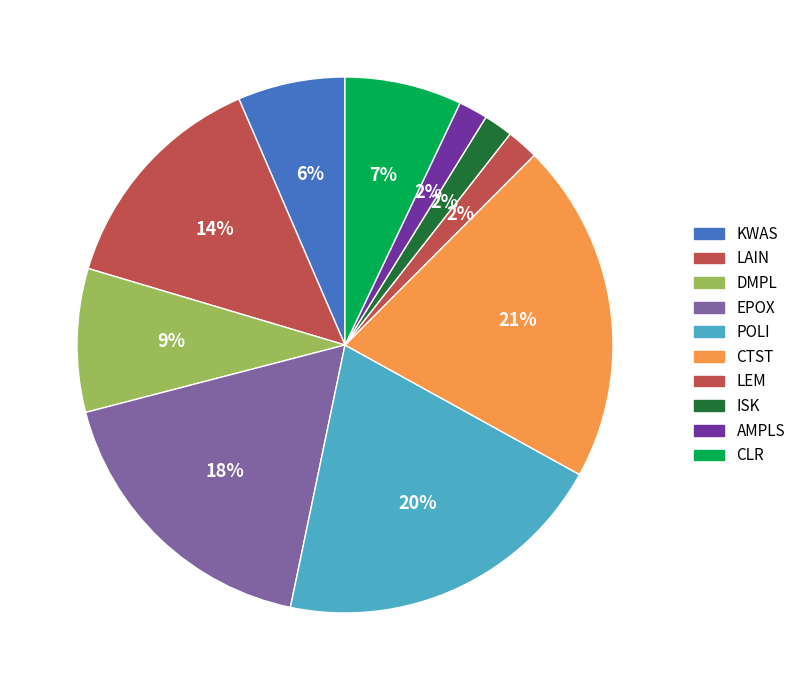

How many slices are in this pie chart?

10